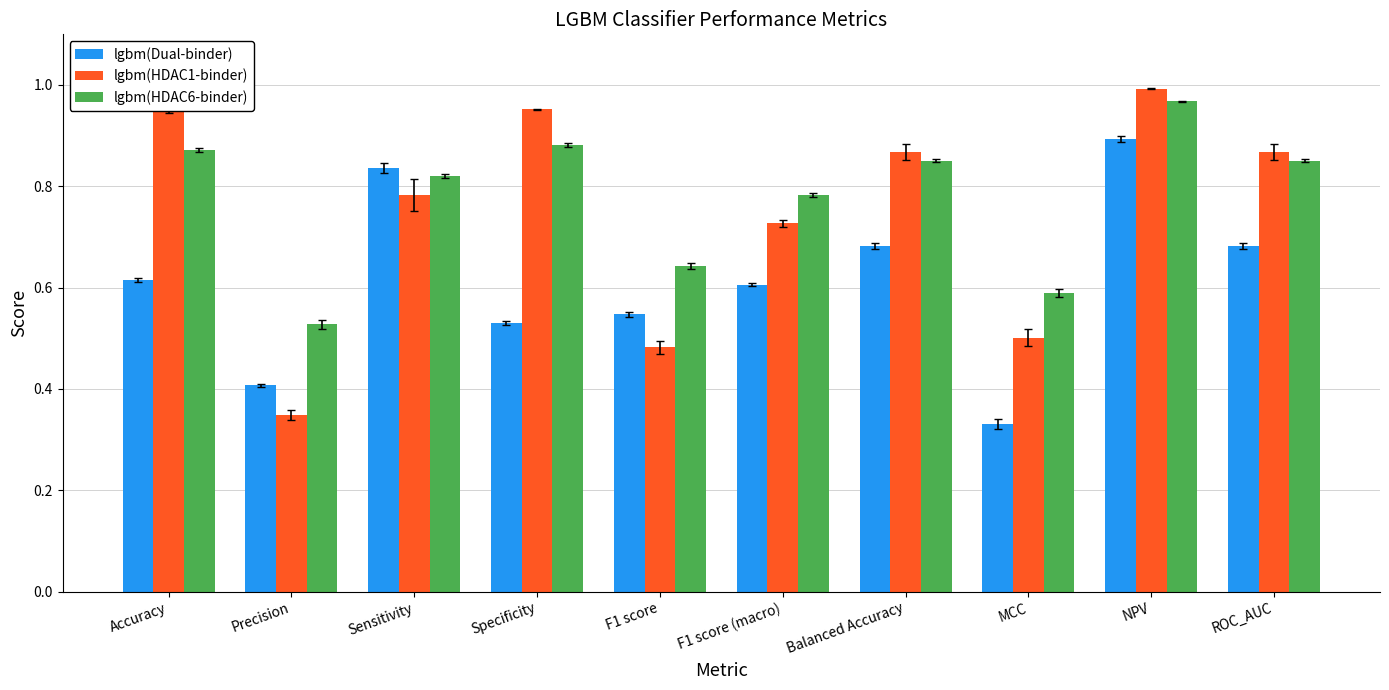

What is the sum of all lgbm(HDAC1-binder) values?

7.5